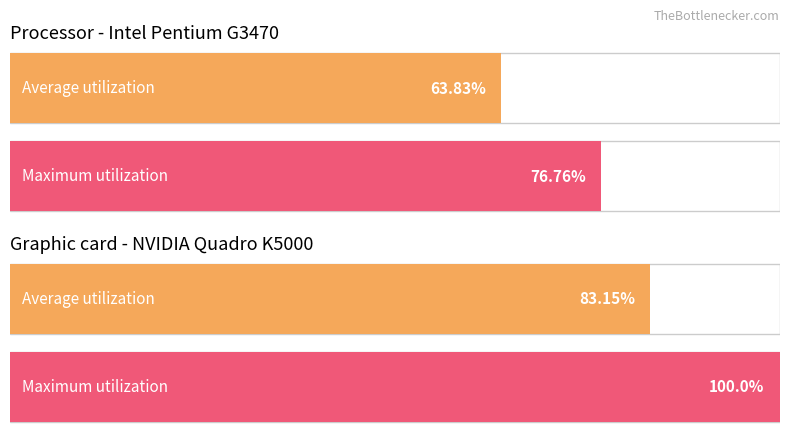

List the series in order of their overall mean, lowest first.

Average utilization, Maximum utilization